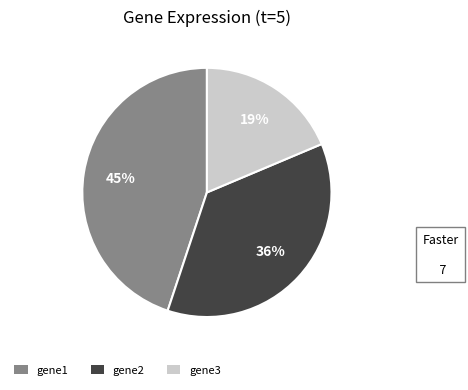

Does gene3 represent more than half of the total?

No